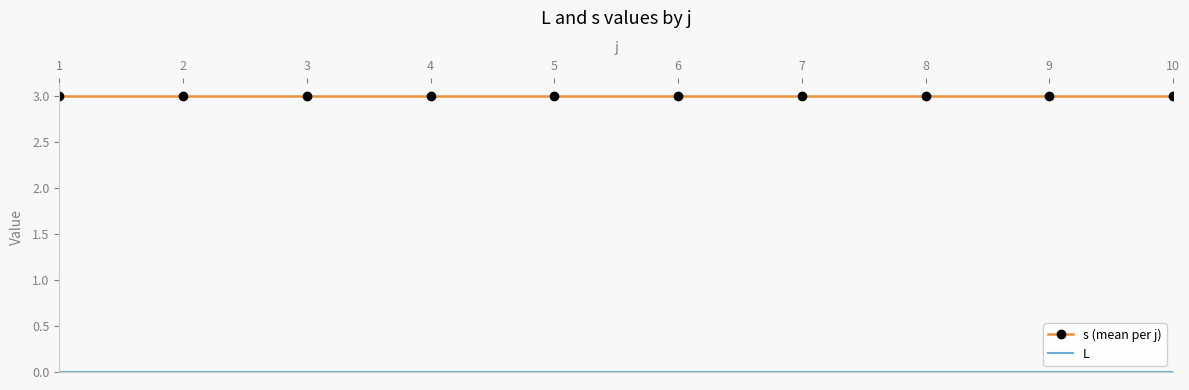

What is the total value across all series at 7?

3